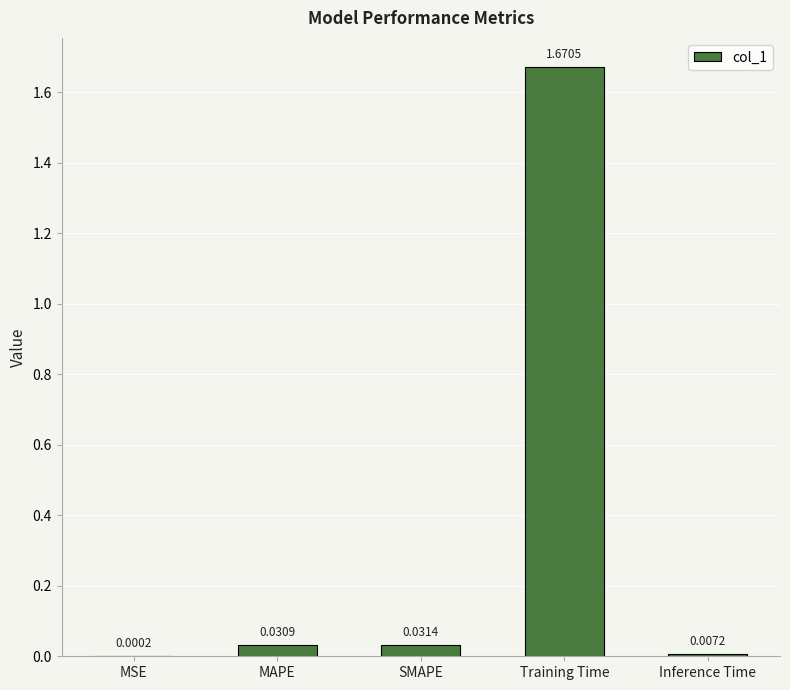

At which category does the chart reach its peak across all series?

Training Time